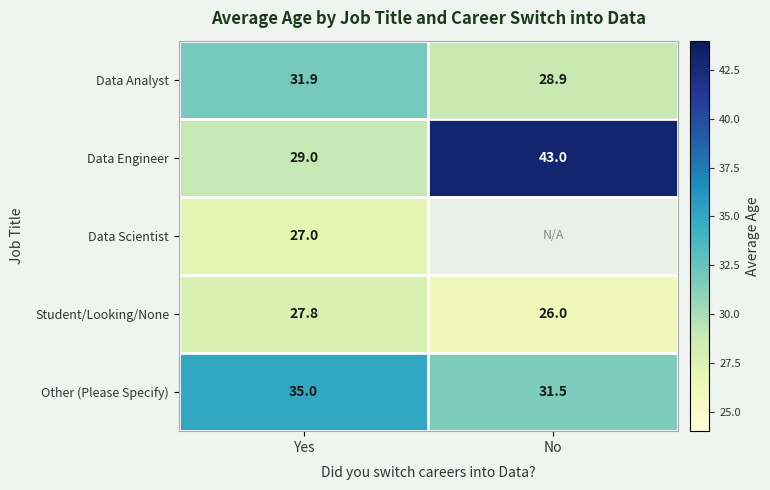

Count the Data Engineer values in the range 29 to 43.

2